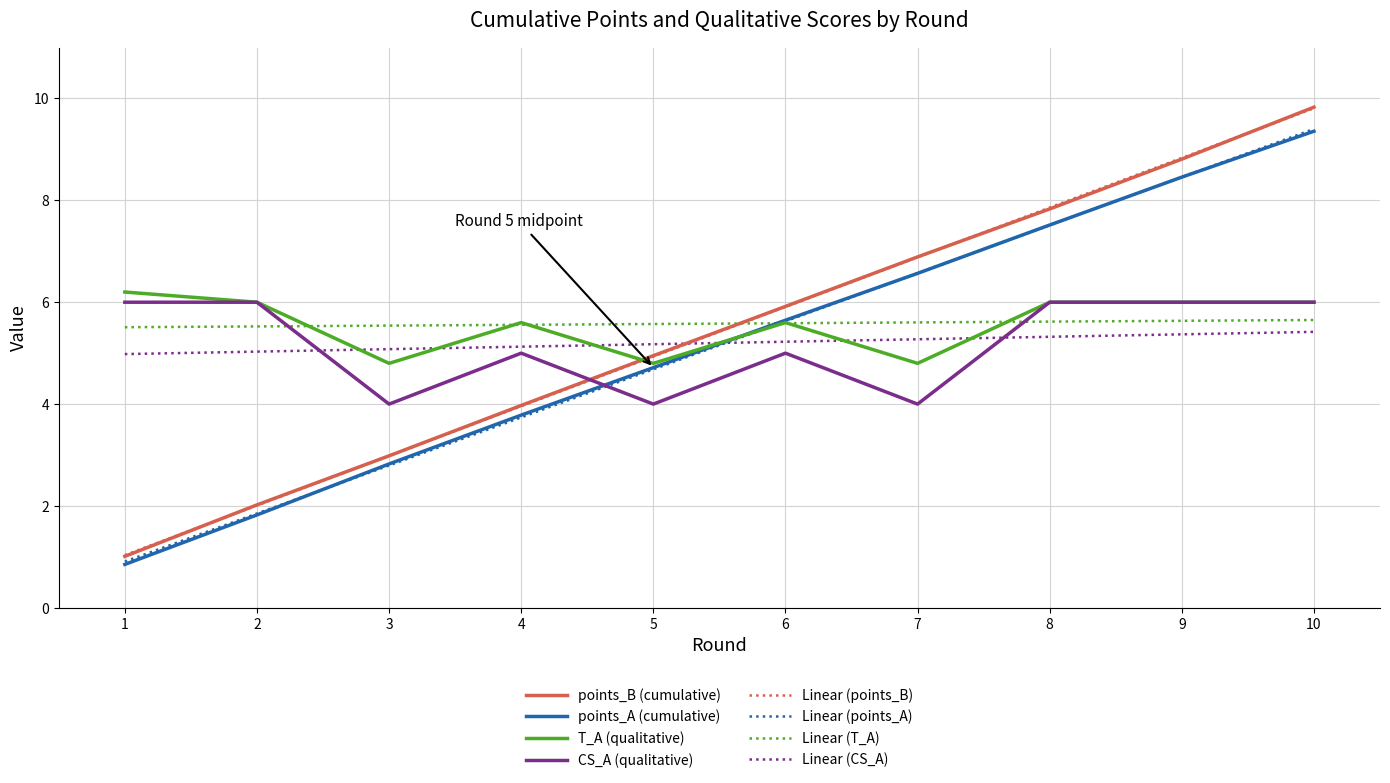

Count the T_A values in the range 4 to 6.

9